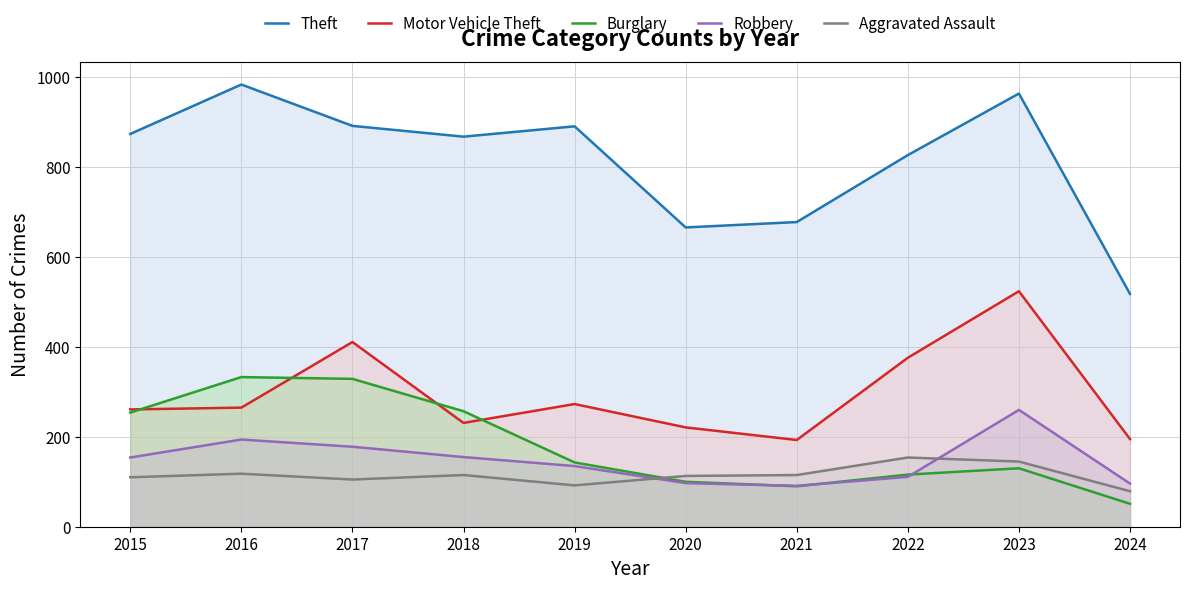

What is the difference between the maximum and minimum values in the Motor Vehicle Theft series?

331